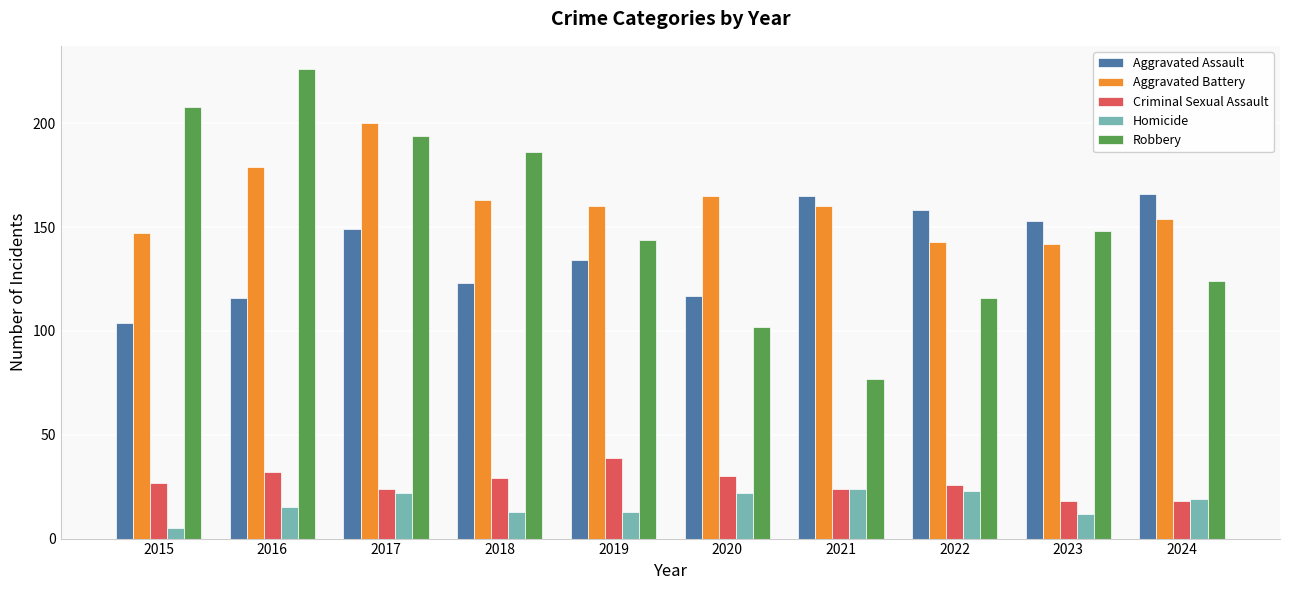

Reading left to right, transcribe all the data shown in this chart.

Aggravated Assault: 2015=104	2016=116	2017=149	2018=123	2019=134	2020=117	2021=165	2022=158	2023=153	2024=166
Aggravated Battery: 2015=147	2016=179	2017=200	2018=163	2019=160	2020=165	2021=160	2022=143	2023=142	2024=154
Criminal Sexual Assault: 2015=27	2016=32	2017=24	2018=29	2019=39	2020=30	2021=24	2022=26	2023=18	2024=18
Homicide: 2015=5	2016=15	2017=22	2018=13	2019=13	2020=22	2021=24	2022=23	2023=12	2024=19
Robbery: 2015=208	2016=226	2017=194	2018=186	2019=144	2020=102	2021=77	2022=116	2023=148	2024=124